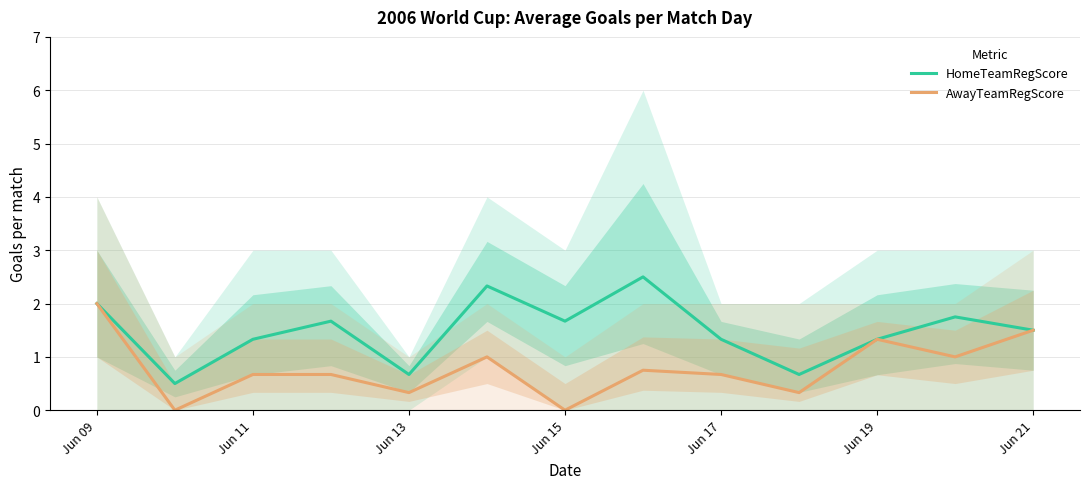

True or false: HomeTeamRegScore and AwayTeamRegScore cross at least once.

False